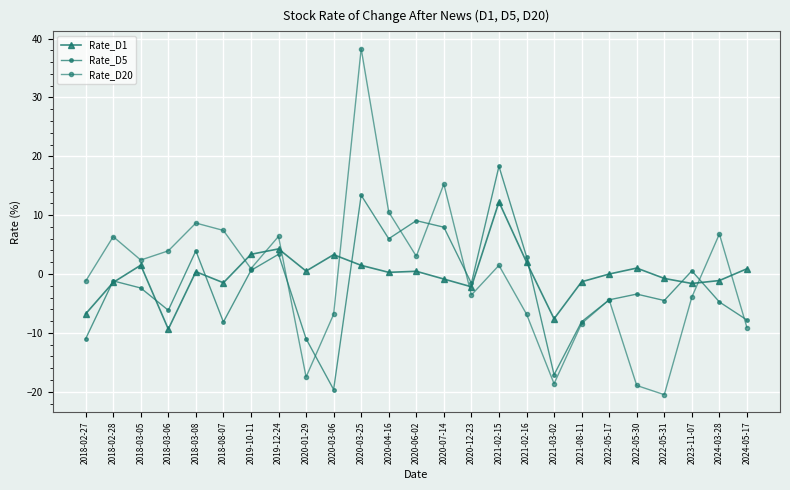

Between 2020-03-25 and 2021-02-16, which series saw the biggest shift?

Rate_D20